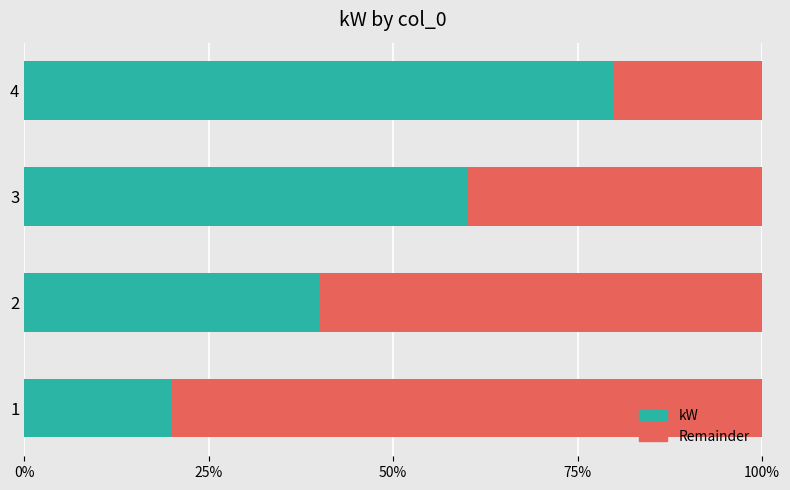

List the series in order of their peak value, lowest first.

kW, Remainder